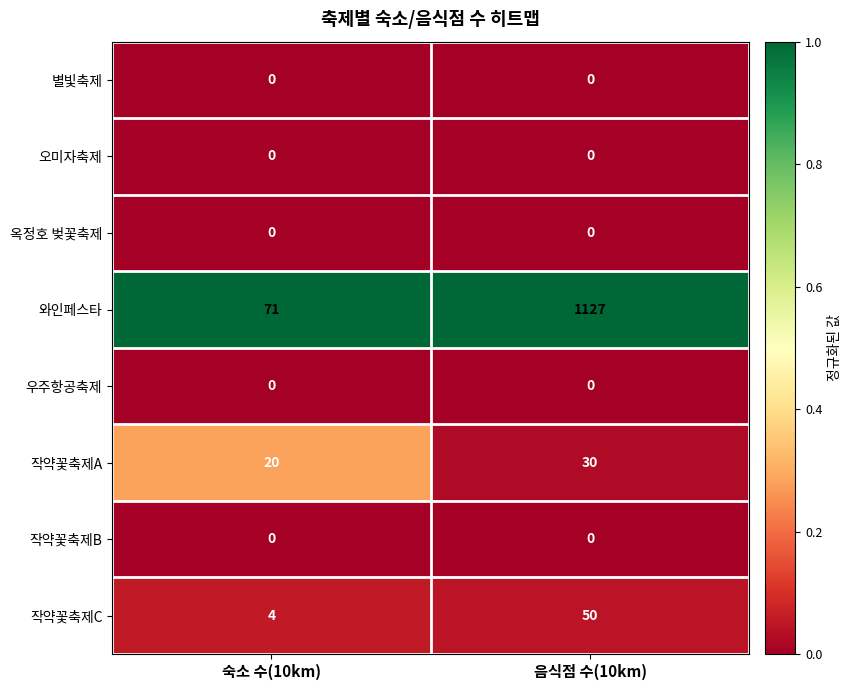

At which category is the sum across all series the highest?

음식점 수(10km)